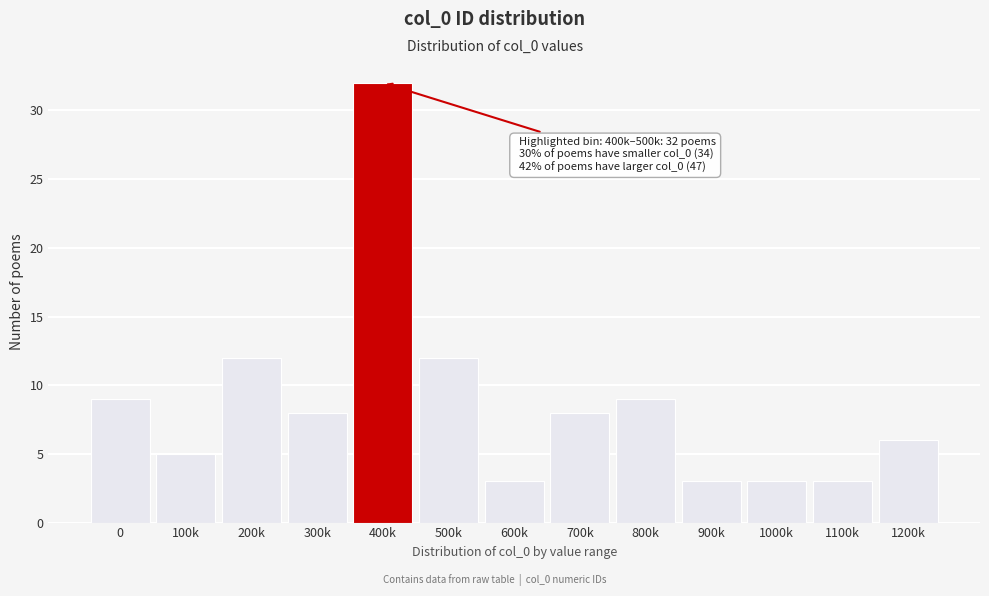

Reading left to right, transcribe all the data shown in this chart.

0=9	100k=5	200k=12	300k=8	400k=32	500k=12	600k=3	700k=8	800k=9	900k=3	1000k=3	1100k=3	1200k=6